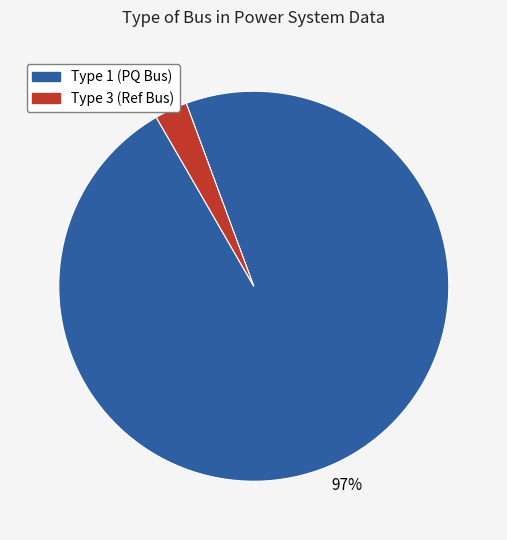

What percentage is the Type 1 (PQ Bus) slice, to the nearest percent?

97%